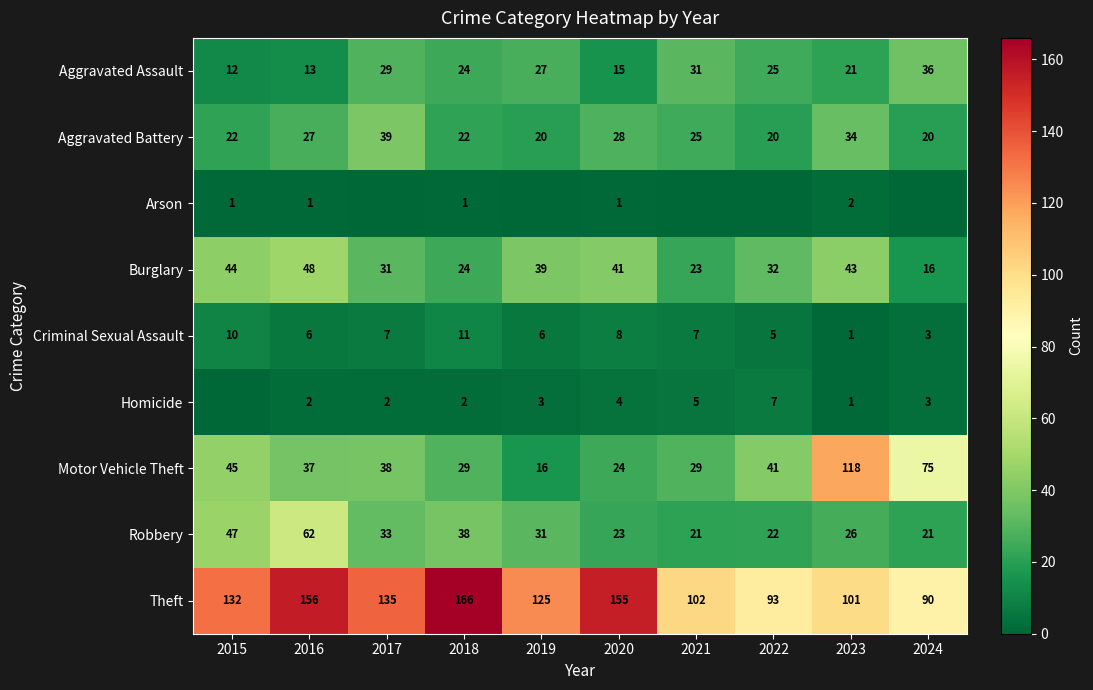

What is the spread (max minus min) of values at 2015?

132